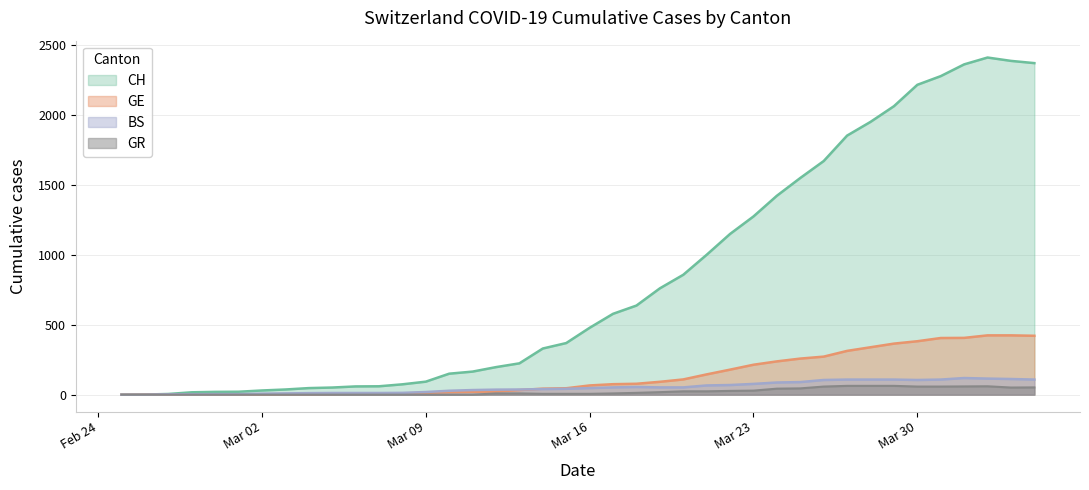

Does the chart display data point markers on the line(s)?

No